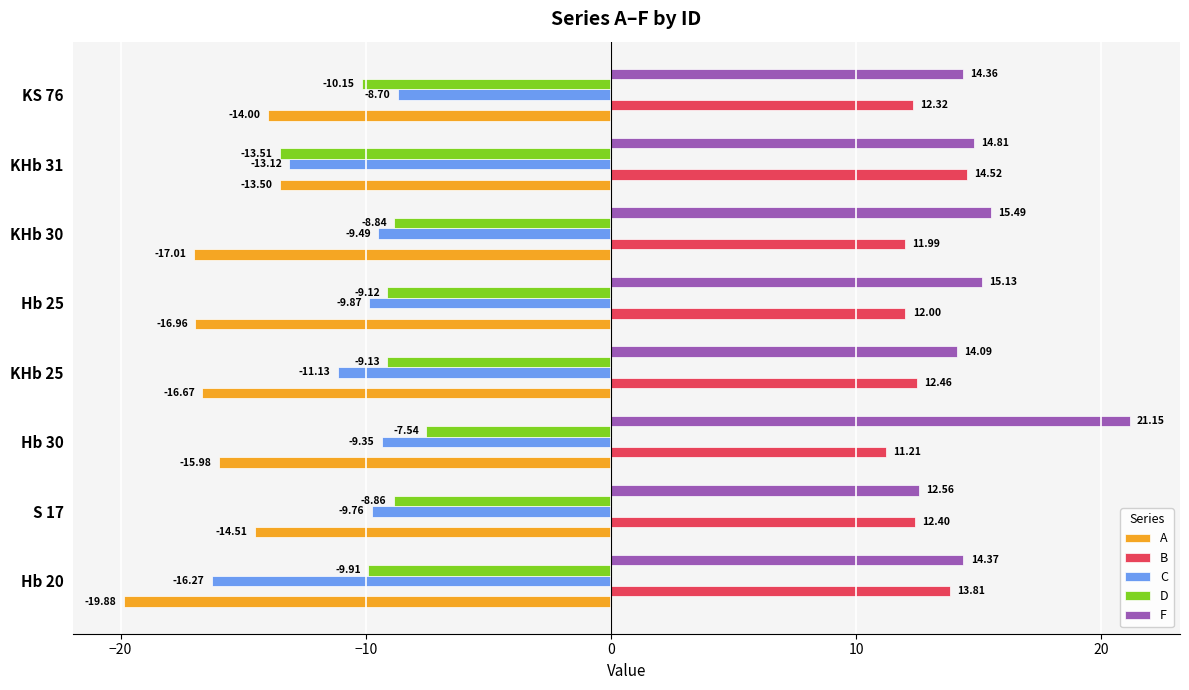

What is the difference between the maximum and minimum values in the F series?

8.6